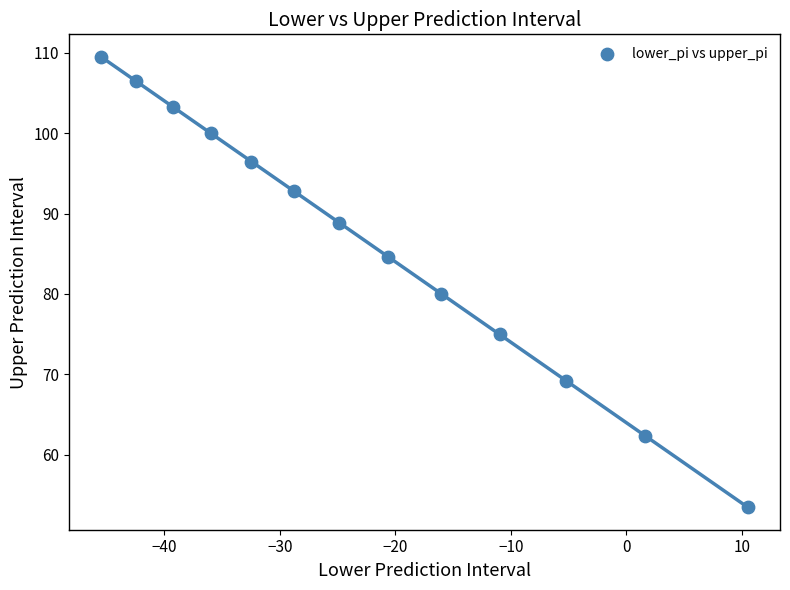

What Y value in the scatter plot is closest to 81?

80.1